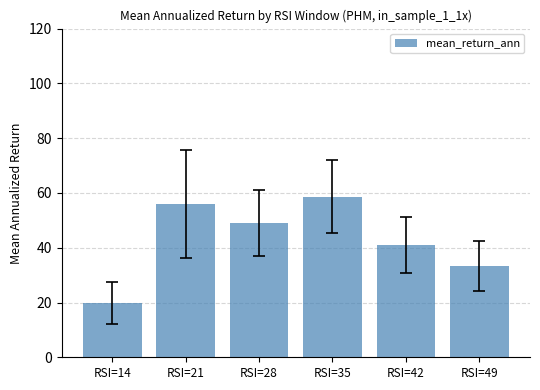

What value does the data have at RSI=42?

40.9